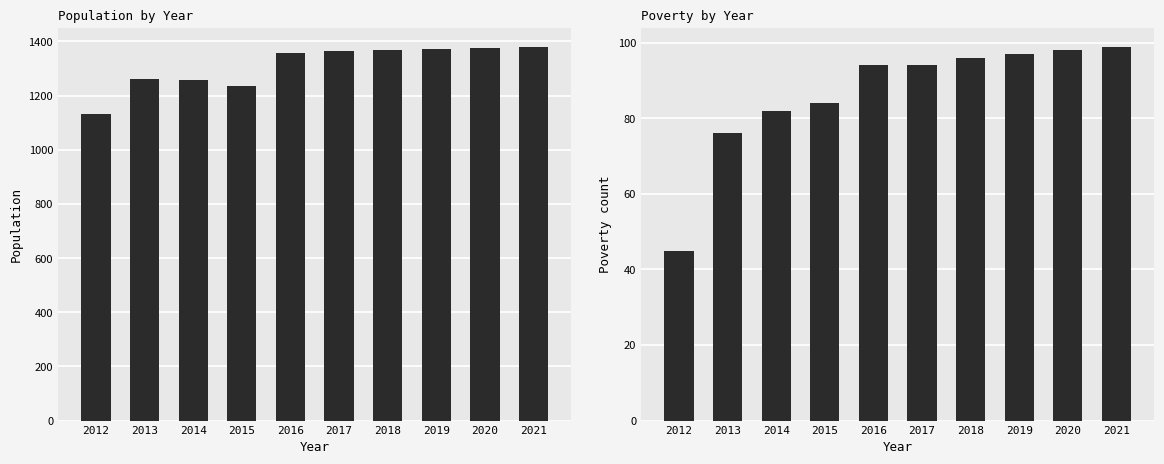

What is the value of the Poverty bar at the 10th from the left?

99